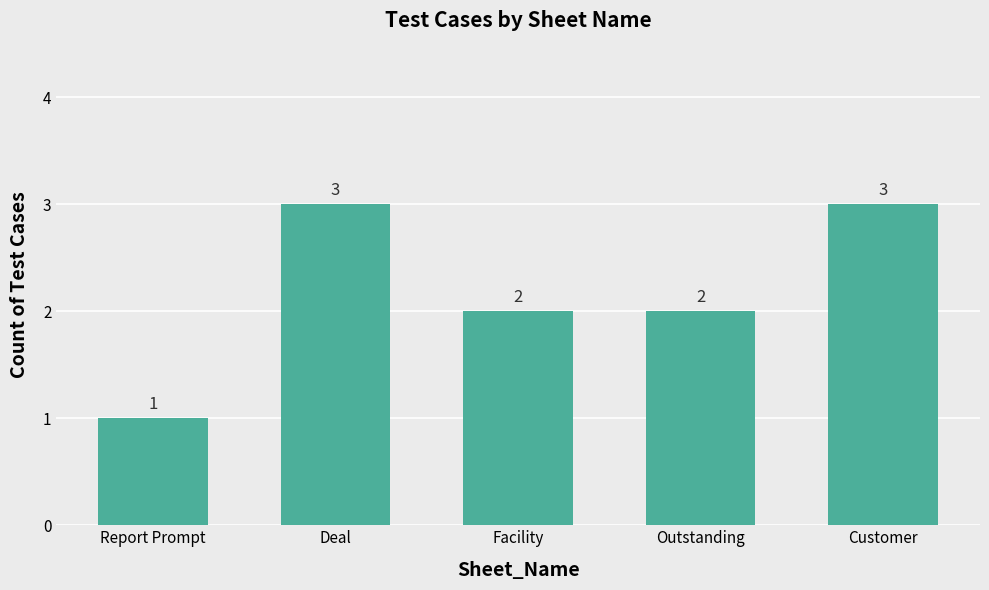

How many data points are less than 2?

1